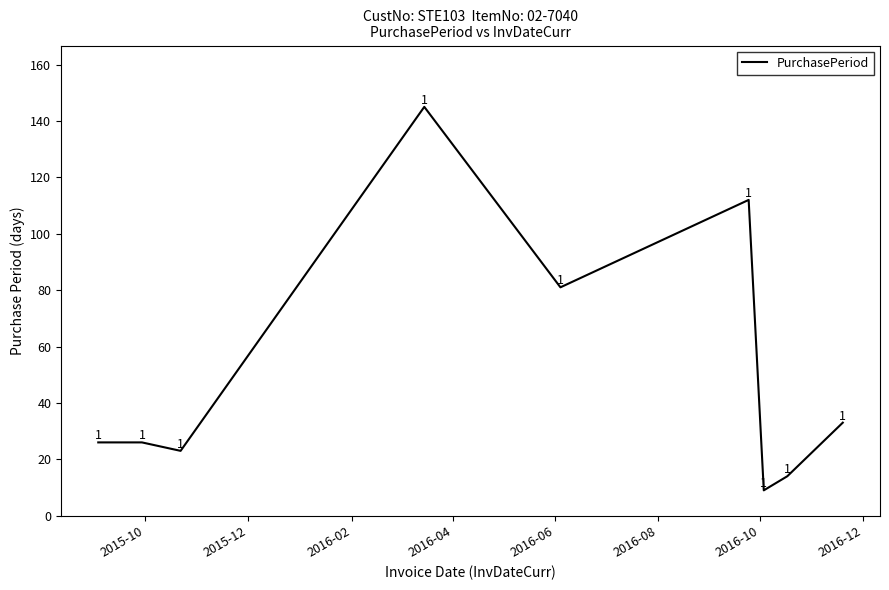

What is the greatest value displayed?

145